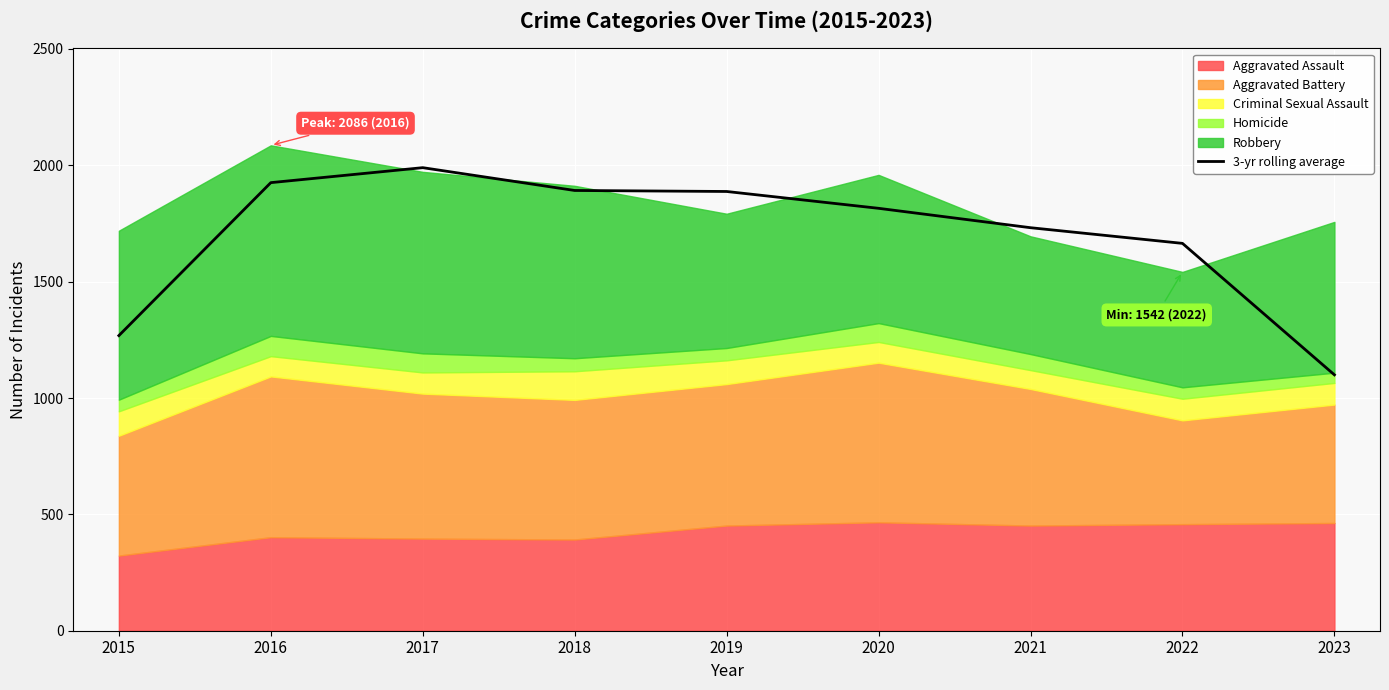

How many lines are shown in the chart?

1